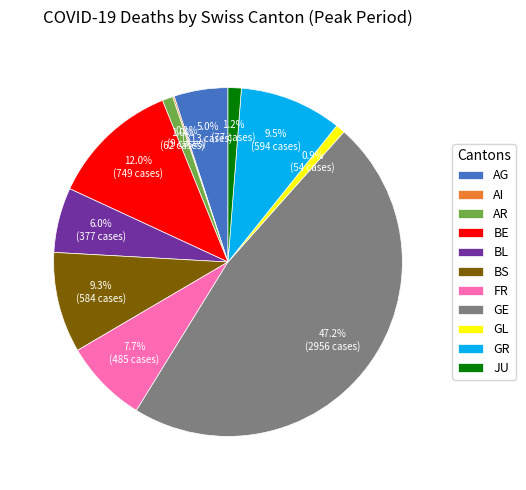

The GE slice represents 47% of the pie. True or false?

True